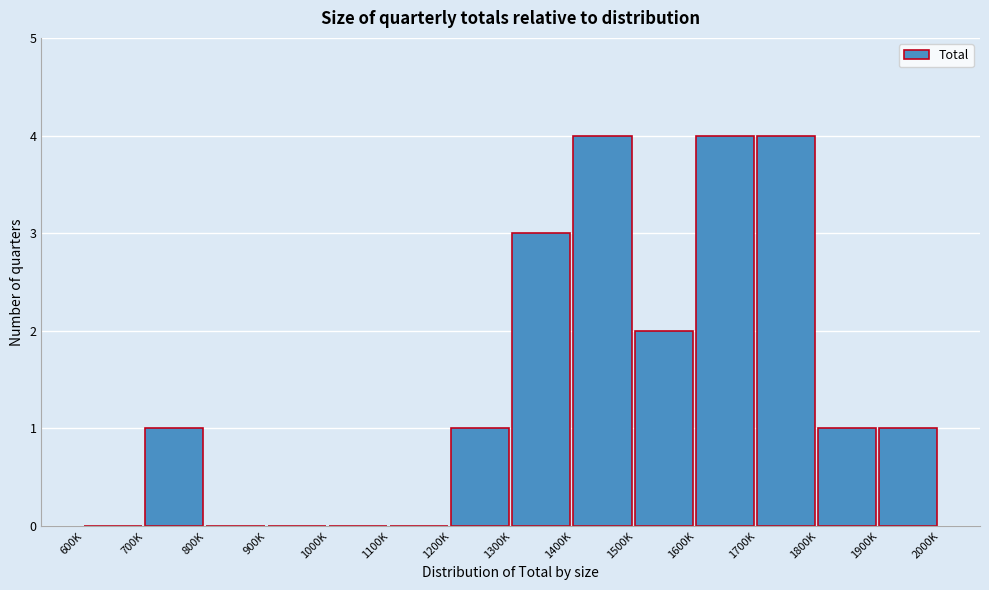

Reading left to right, extract all data points from this chart.

600K=0	700K=1	800K=0	900K=0	1000K=0	1100K=0	1200K=1	1300K=3	1400K=4	1500K=2	1600K=4	1700K=4	1800K=1	1900K=1